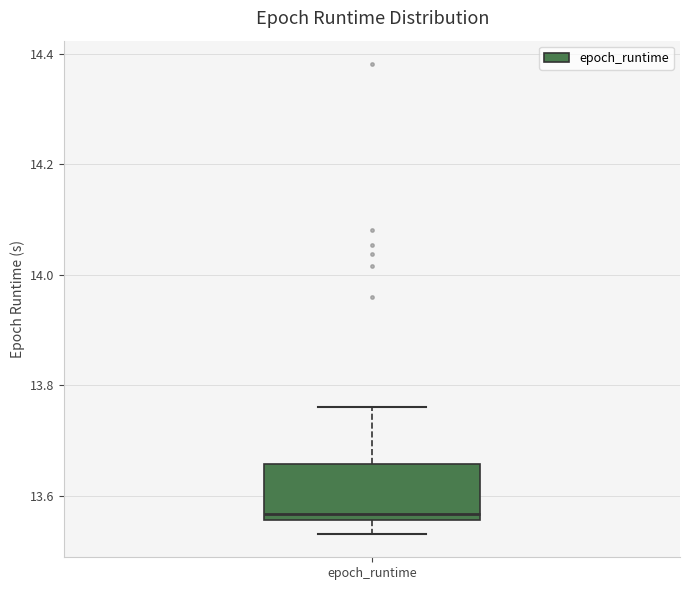

Read this box plot against the y-axis: the position of the median line, the range covered by the box, and the ends of both whiskers. The values are not printed on the chart, so give them approximately, as read against the axis.

median 13.56 (just above the box's lower edge), box 13.56 to 13.66, whiskers 13.54 to 13.76